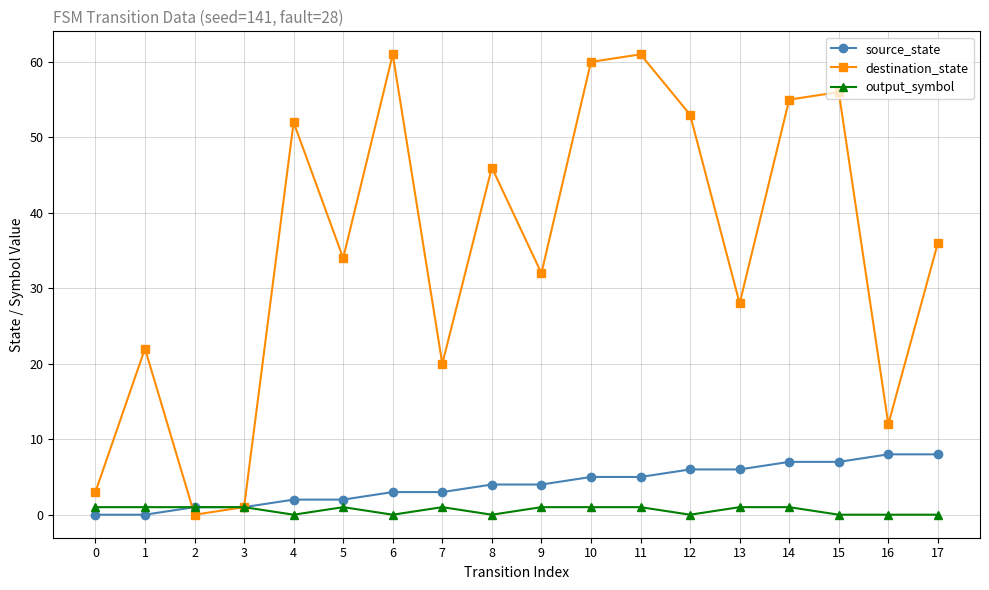

Where is the first local minimum for destination_state?

2